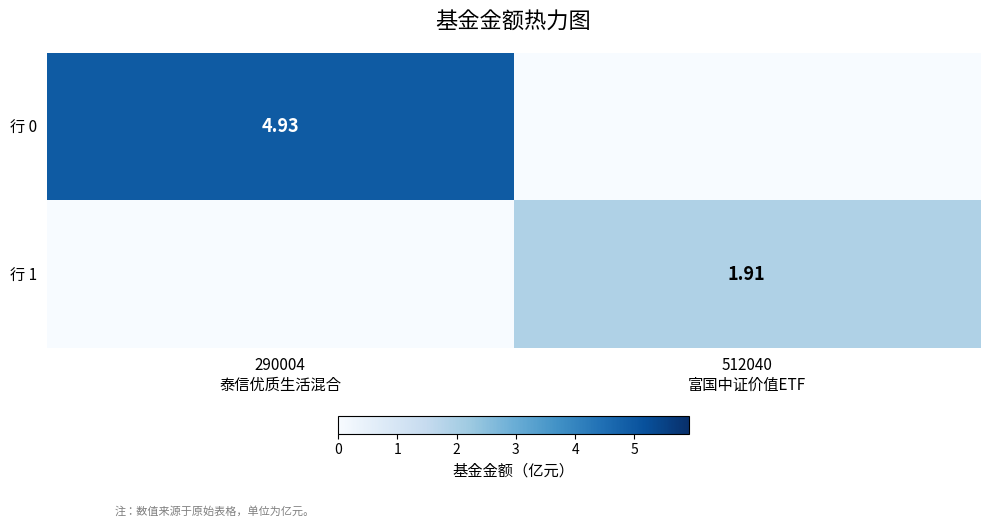

At how many categories does at least one series exceed 0?

2